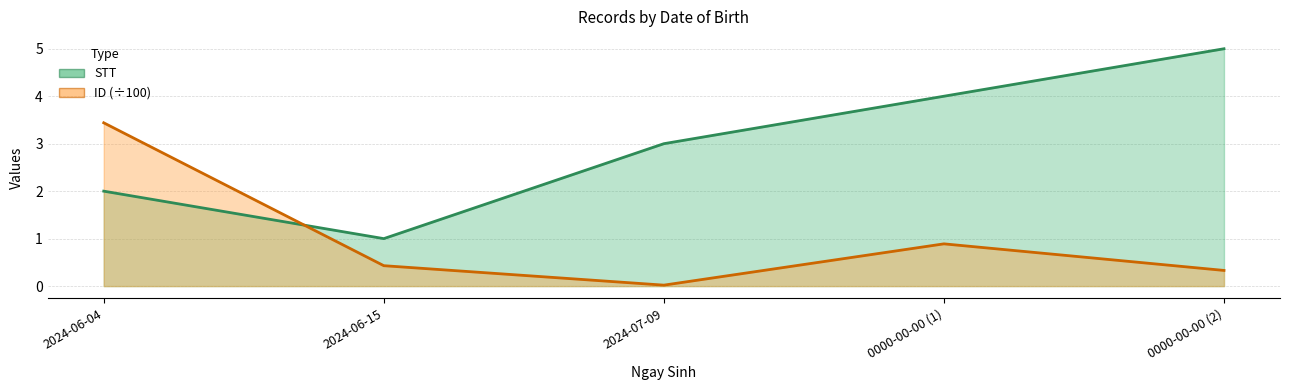

Does the chart display data point markers on the line(s)?

No